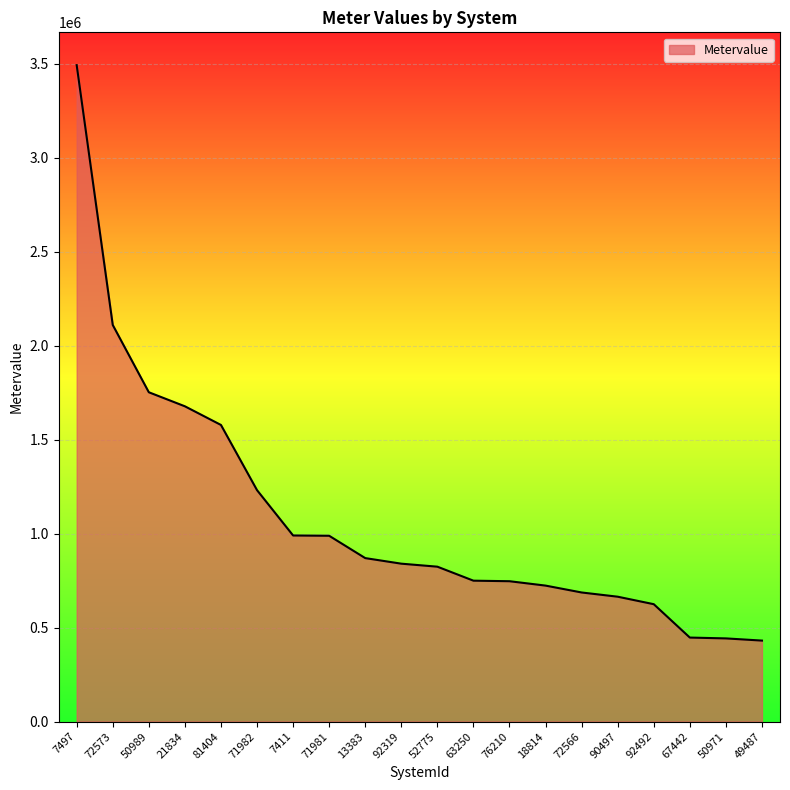

Which label corresponds to the largest value in the chart?

7497